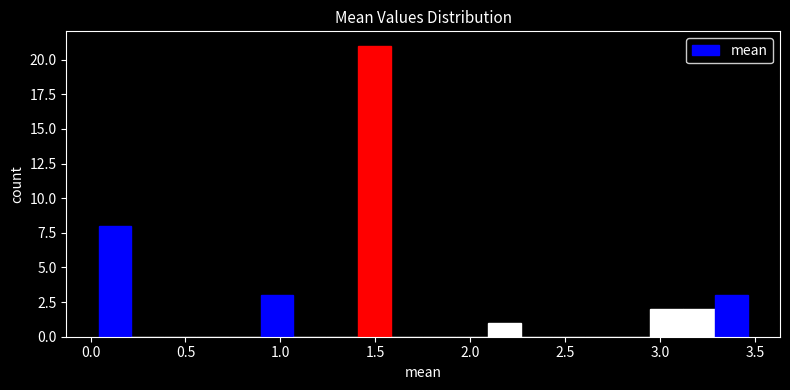

Read against the x-axis, roughly where is the centre of the tallest bar?

1.50